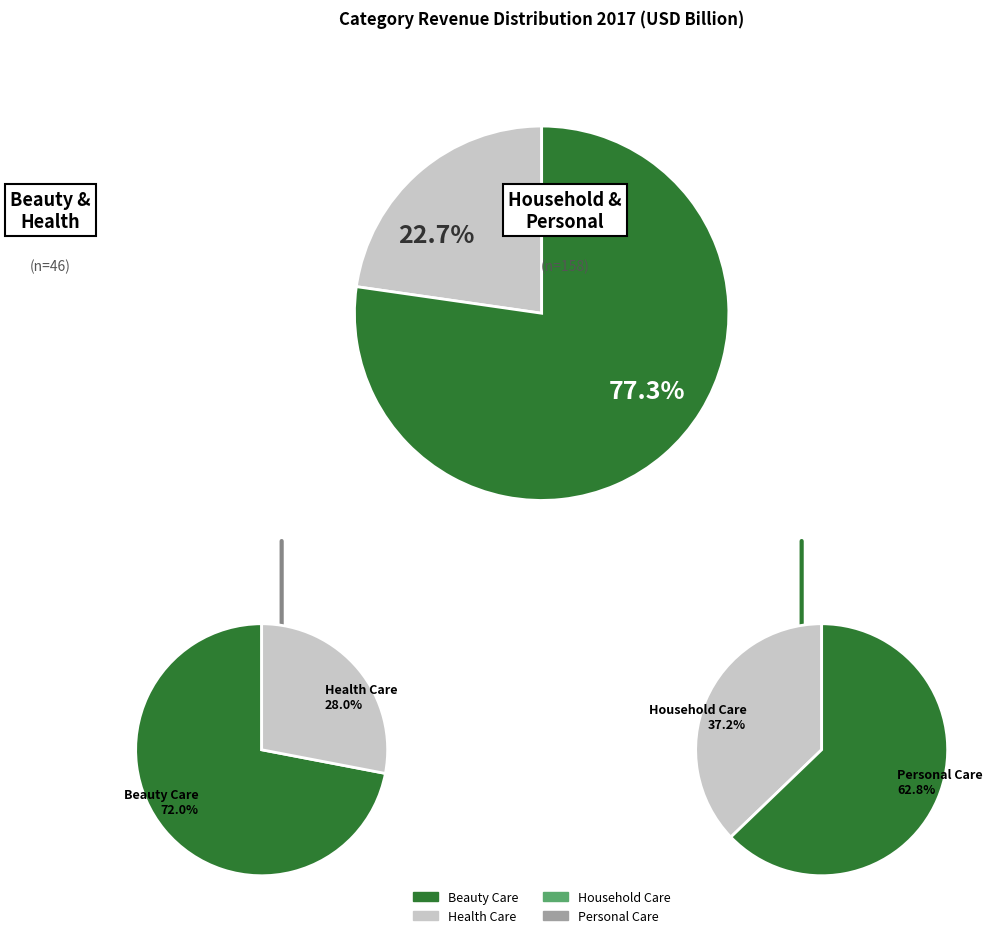

Count the number of slices in the pie.

4